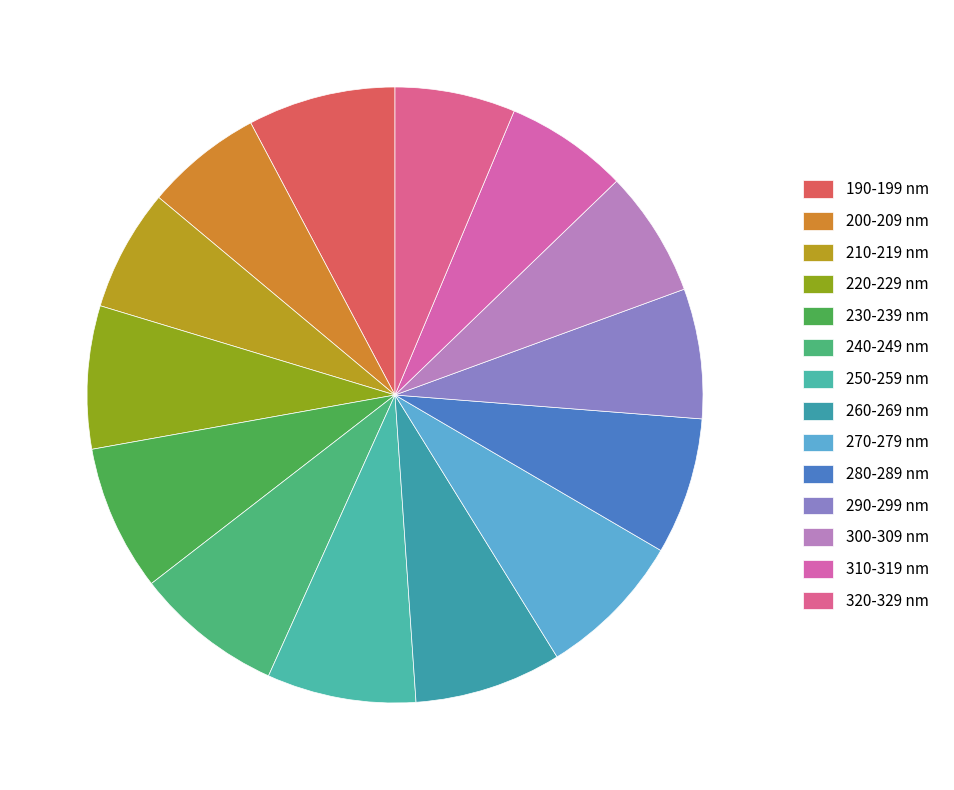

To the nearest percent, what percentage of the pie is 250-259 nm?

8%